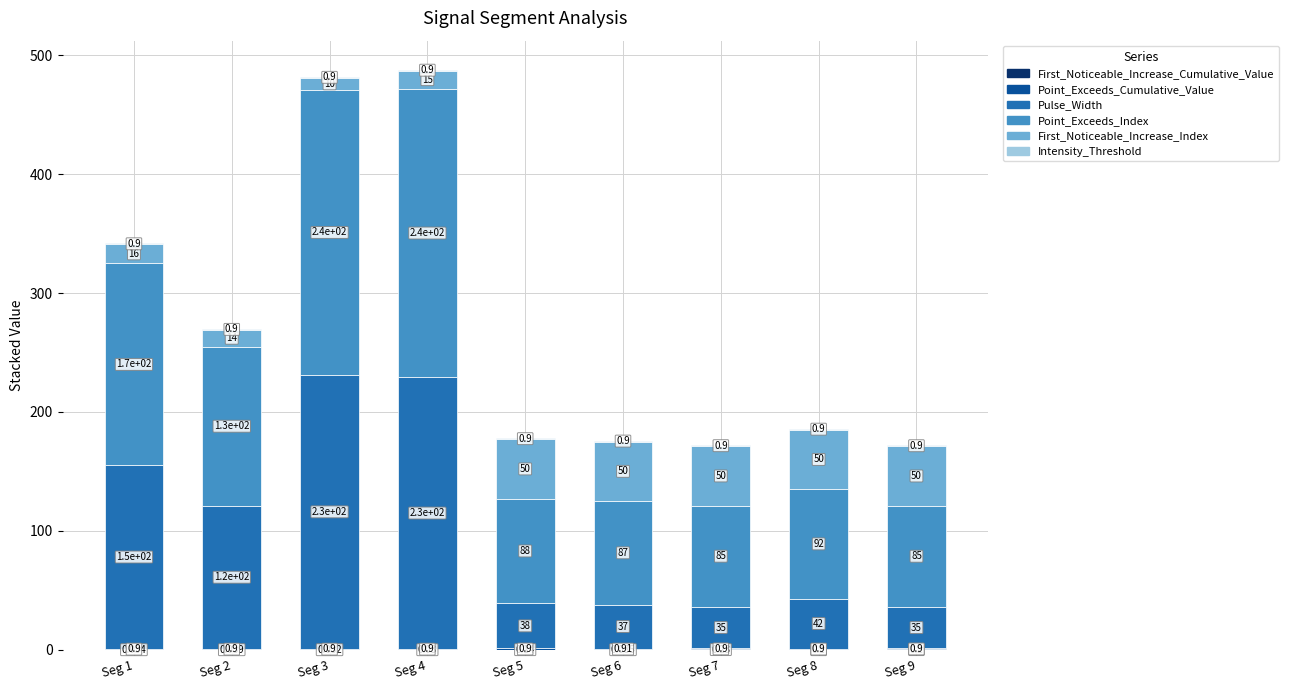

What is the difference between the second highest and minimum values in the First_Noticeable_Increase_Cumulative_Value series?

0.2